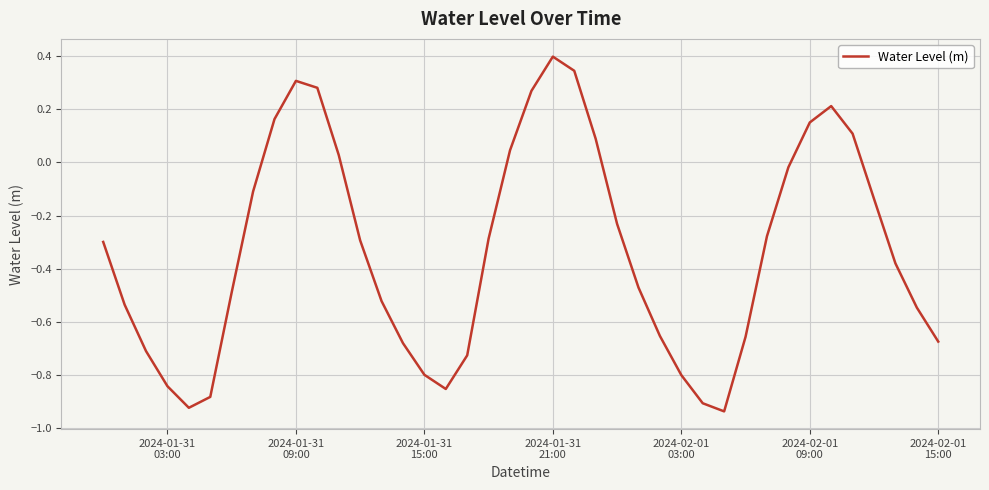

How many values are above zero?

12